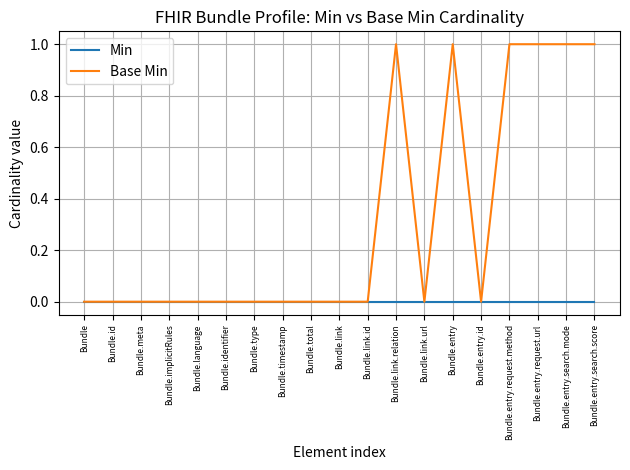

Between Bundle.implicitRules and Bundle.link.relation, which series saw the biggest shift?

Base Min